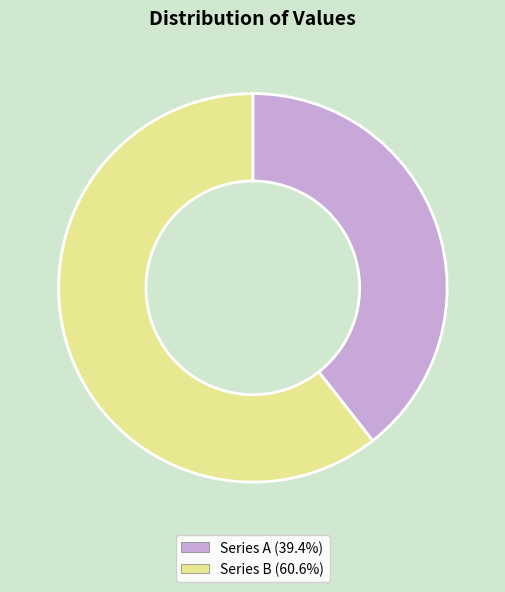

Approximately how many times larger is the value at Series A (39.4%) compared to Series B (60.6%)?

0.7